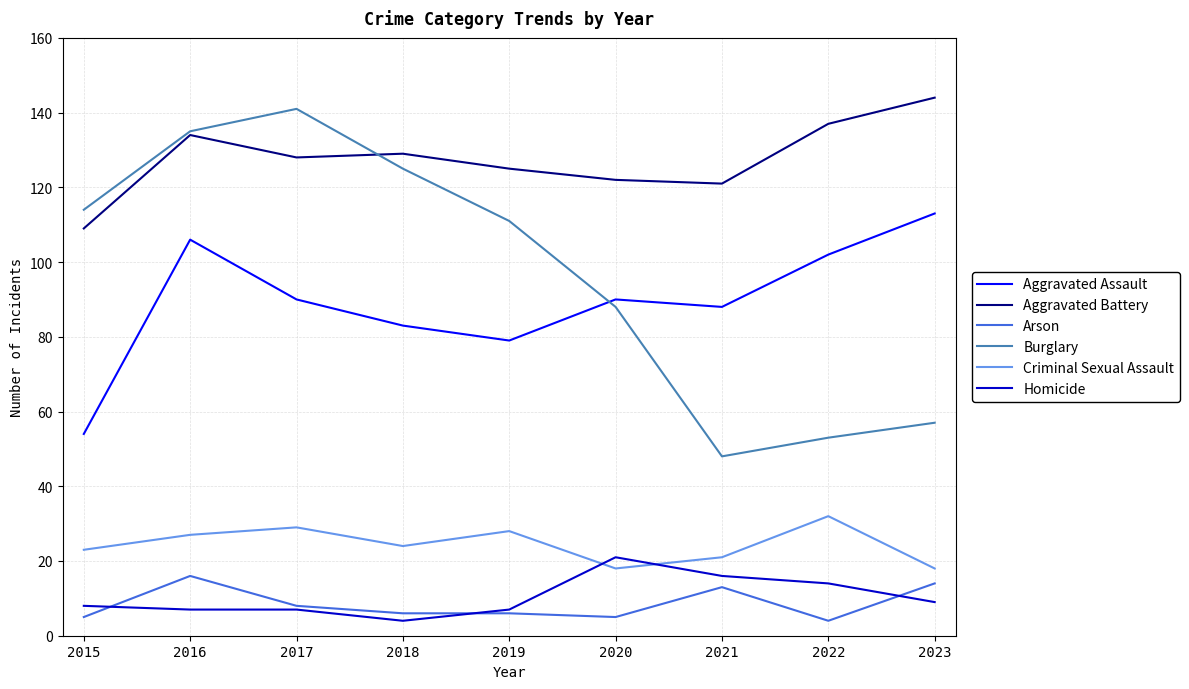

Which series has the largest range (max minus min)?

Burglary